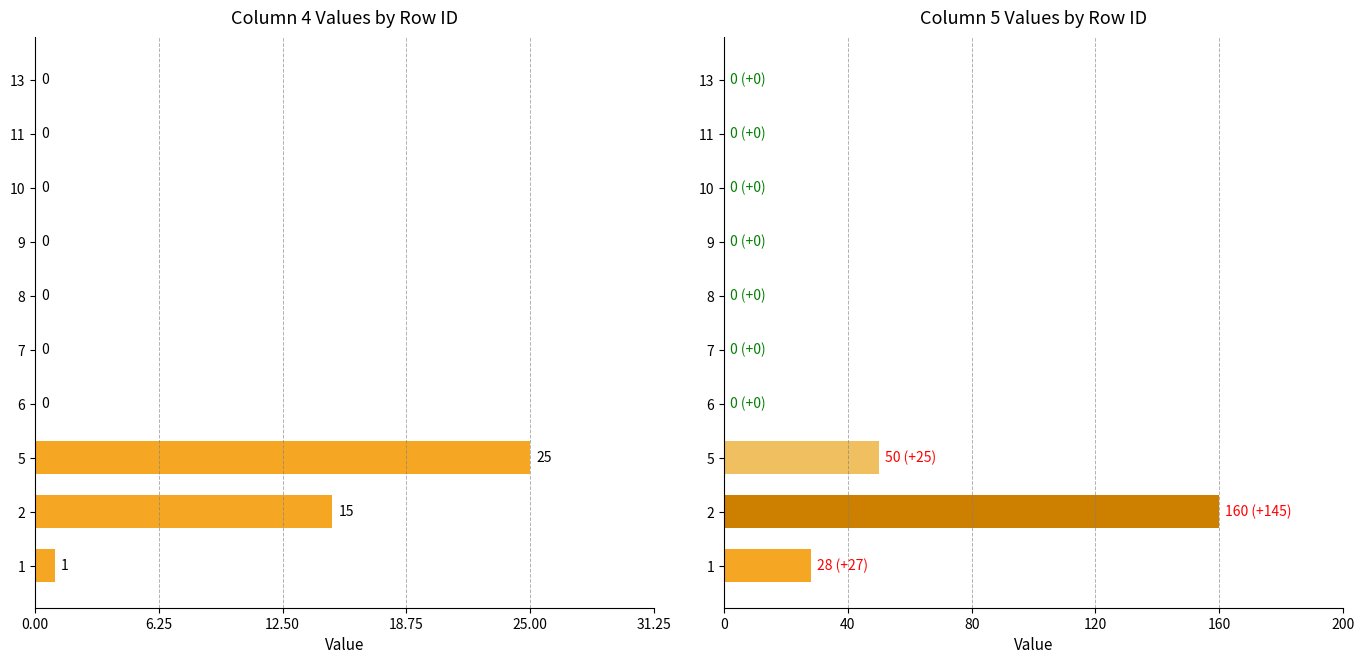

What is the sum of all col_4 values?

41